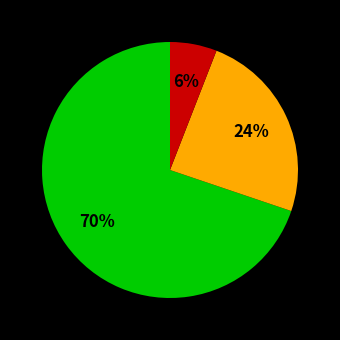

How many slices are in this pie chart?

3